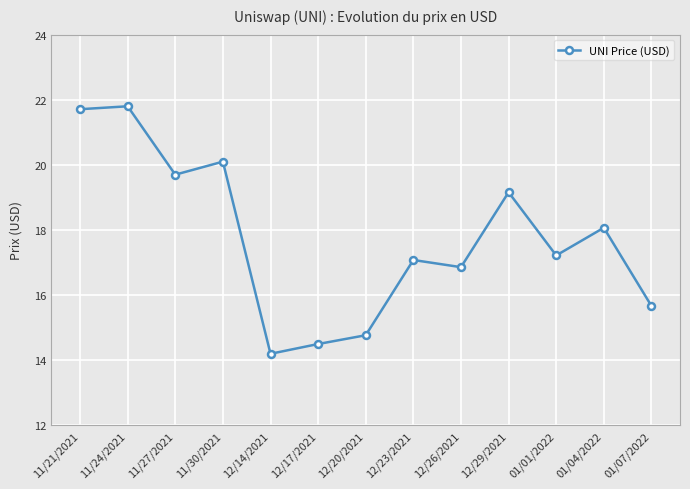

Reading right to left, what are all the values shown in this chart?

15.7	18.1	17.2	19.2	16.9	17.1	14.8	14.5	14.2	20.1	19.7	21.8	21.7